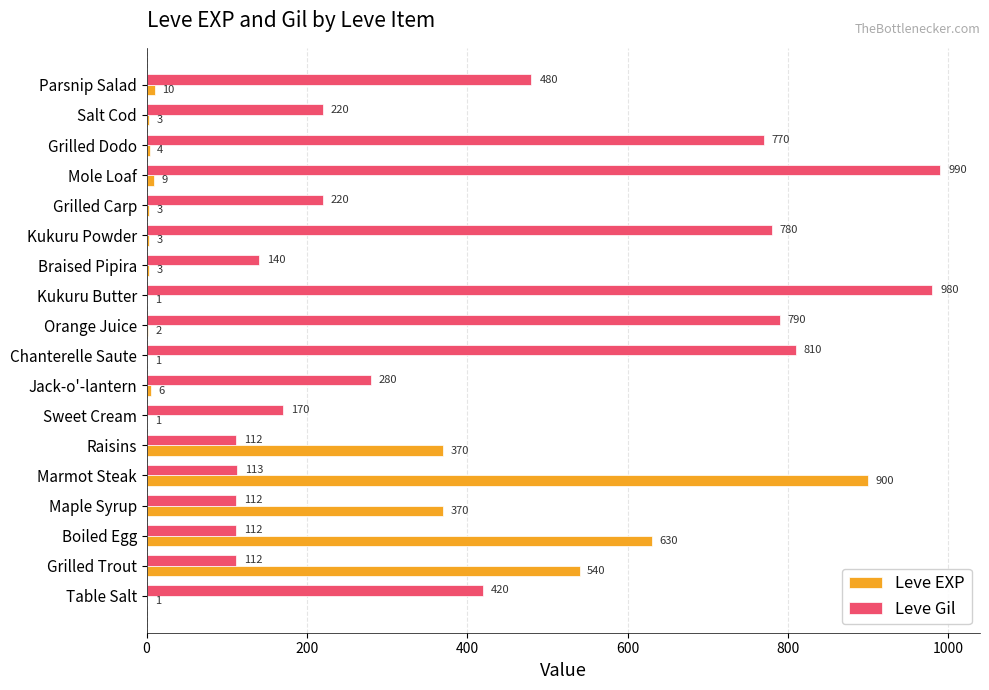

Is it true that Leve Gil equals 311 at Salt Cod?

False